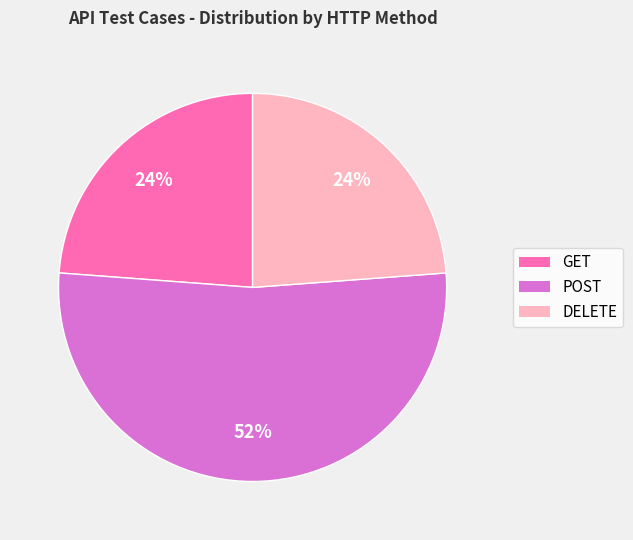

Is POST the majority of the pie?

Yes